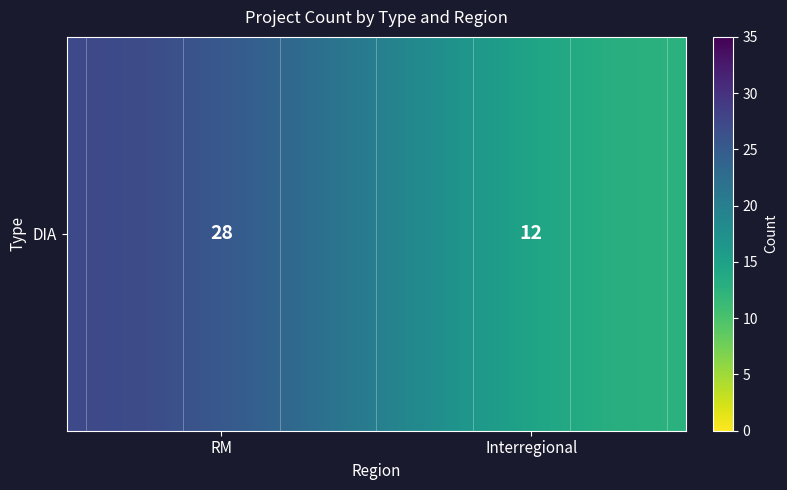

Reading left to right, extract all data points from this chart.

28	12